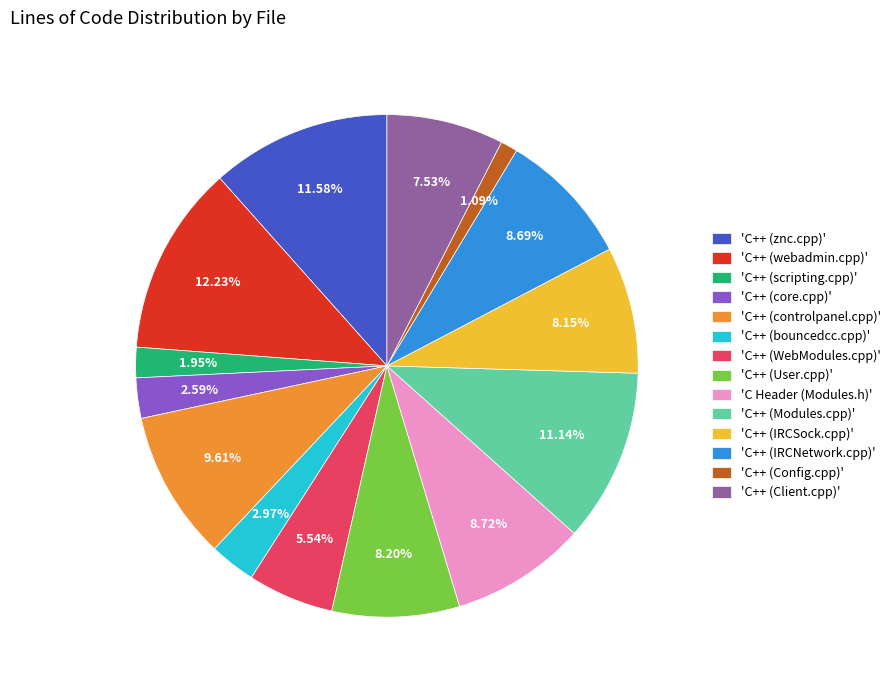

Is 'C++ (znc.cpp)' the majority of the pie?

No